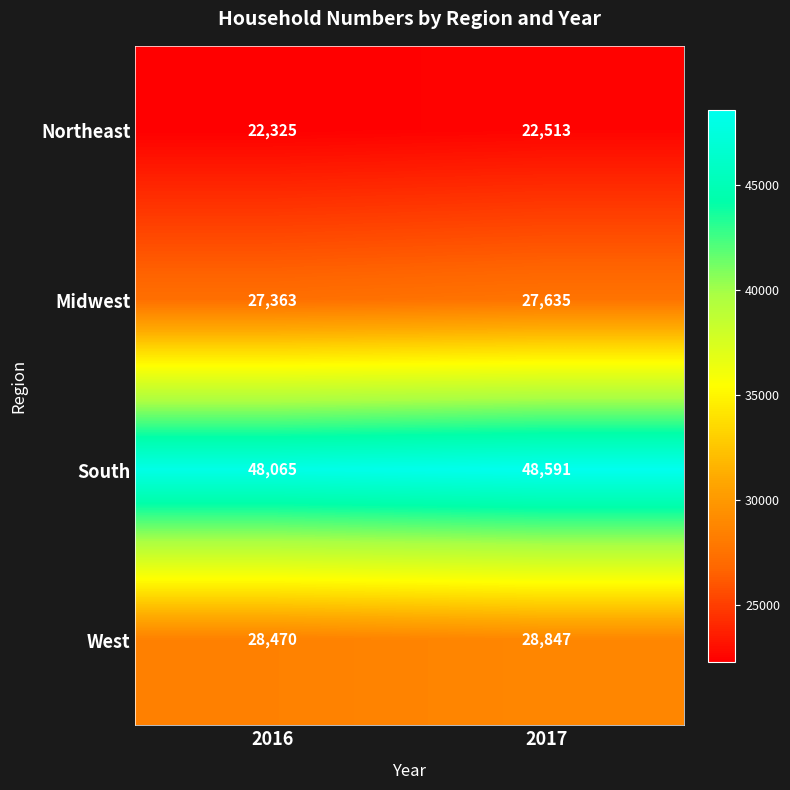

Reading left to right, what are all the values shown in this chart?

Northeast: 22325	22513
Midwest: 27363	27635
South: 48065	48591
West: 28470	28847